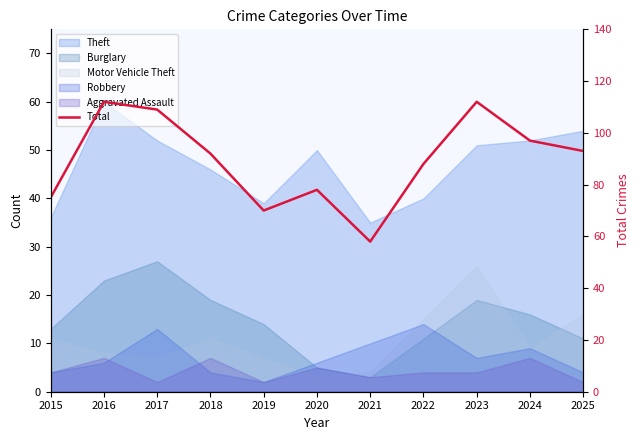

How many points are lower than both their immediate neighbors (excluding endpoints)?

2